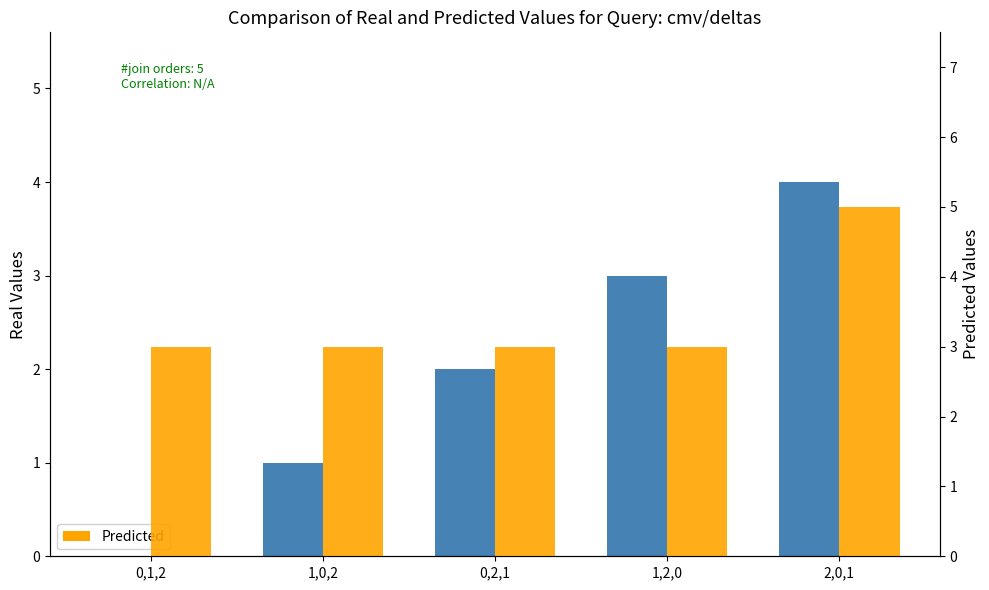

Is the value of Predicted at 0,1,2 greater than the value of Real Values at 2,0,1?

No